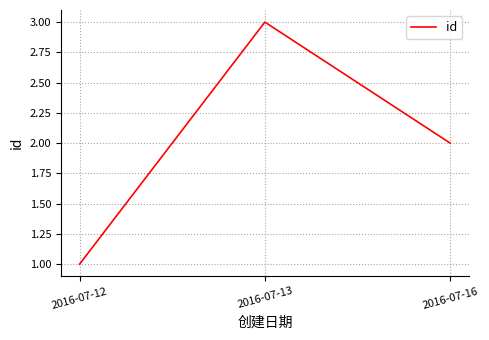

What is the average value?

2